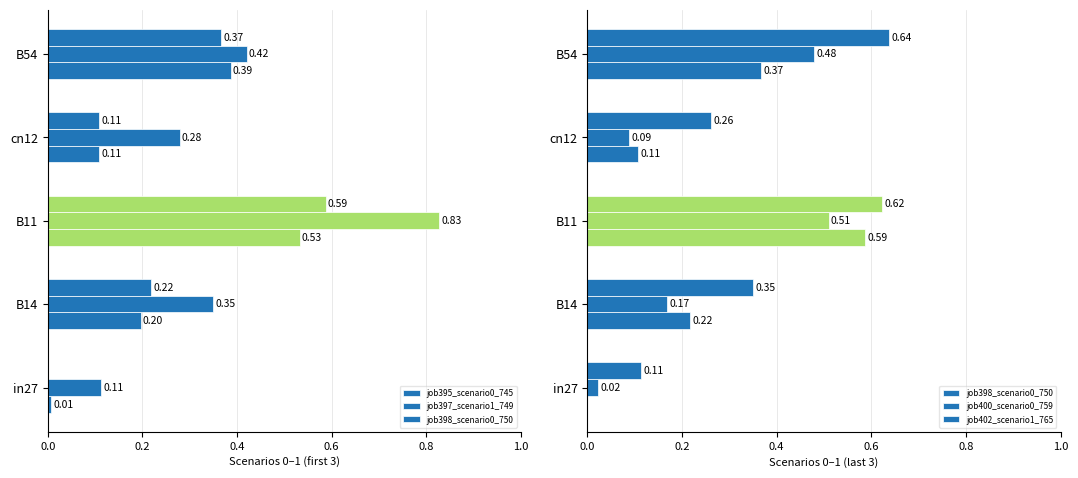

What is the sum of the job400_scenario0_759 values at B54 and cn12?

0.6